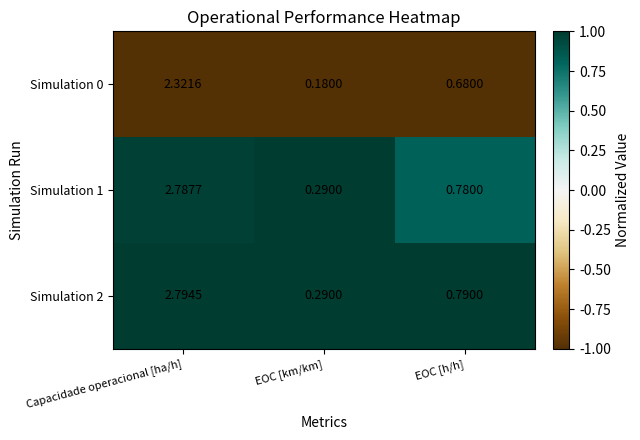

Is the value of Simulation 1 at EOC [h/h] greater than the value of Simulation 0 at EOC [h/h]?

Yes